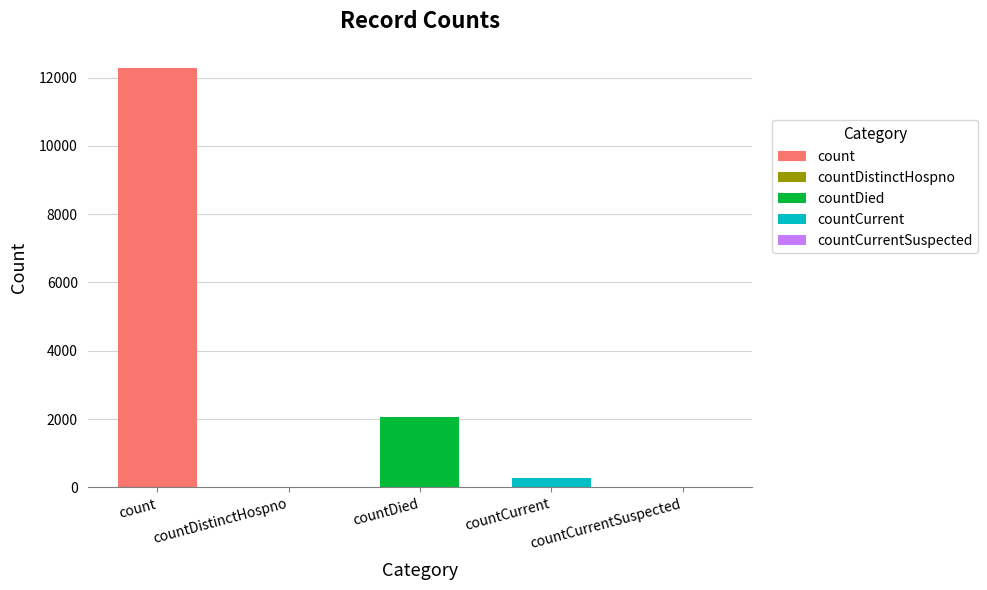

Count the number of categories in the chart.

5